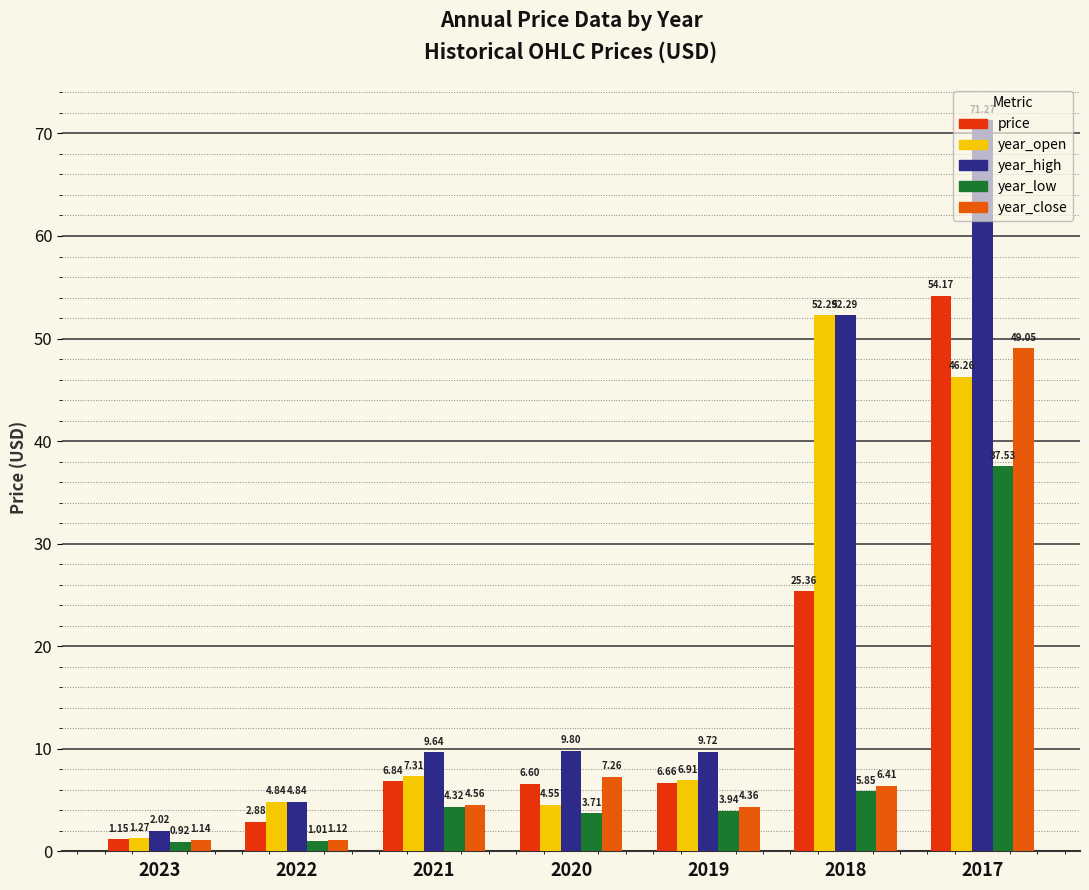

How many bars are there in each group?

5